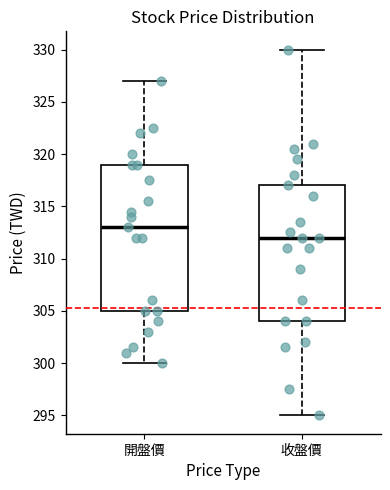

Where is the lower edge of the box for 收盤價 on the y-axis? The values are not printed on the chart, so give them approximately, as read against the axis.

304